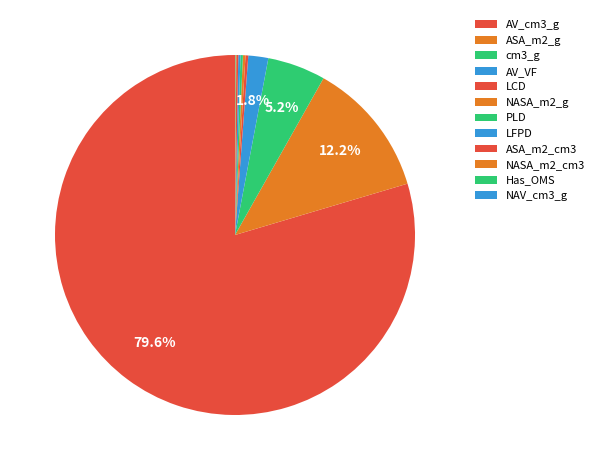

To the nearest percent, what is the difference between the AV_cm3_g and NASA_m2_g slice percentages?

79%